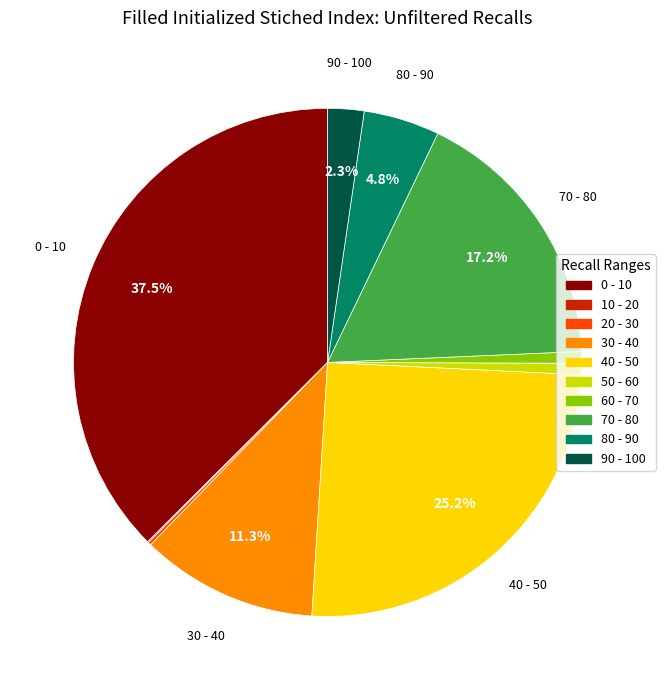

Which category has the biggest portion of the pie?

0 - 10